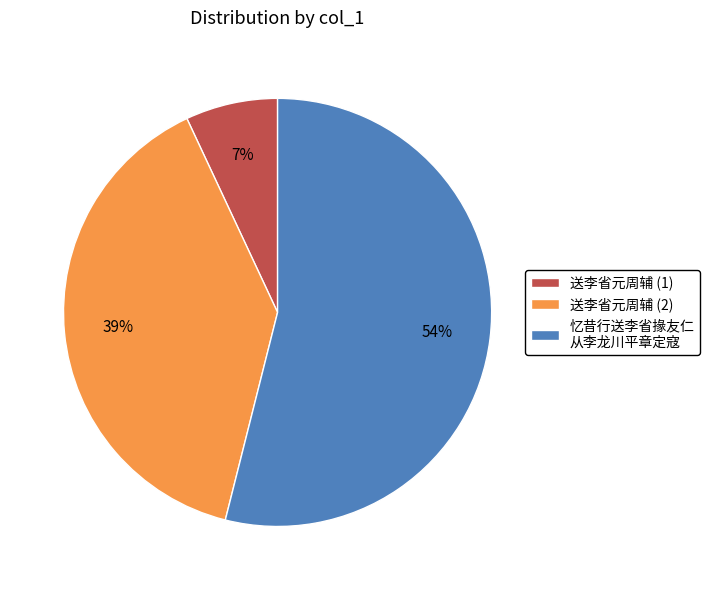

Do 送李省元周辅 (1) and 忆昔行送李省掾友仁 从李龙川平章定寇 together represent more than half of the pie?

Yes